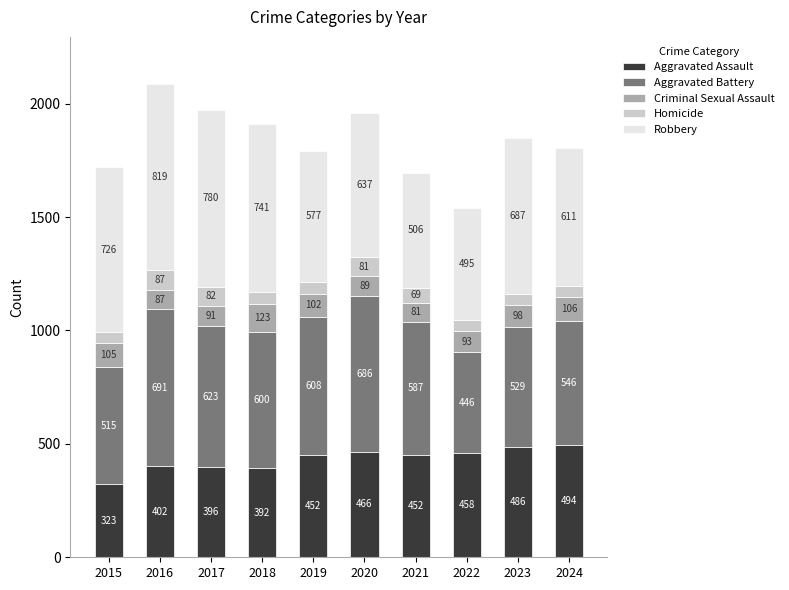

True or false: Aggravated Assault has a value of 546 at 2017.

False